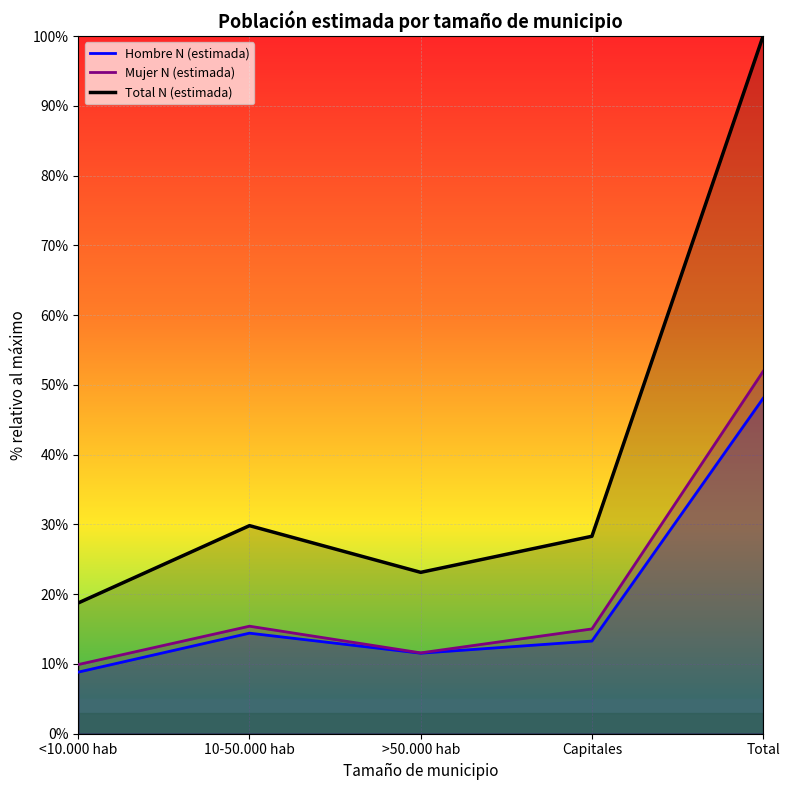

What are all the series names shown in the legend?

Hombre N (estimada), Mujer N (estimada), Total N (estimada)